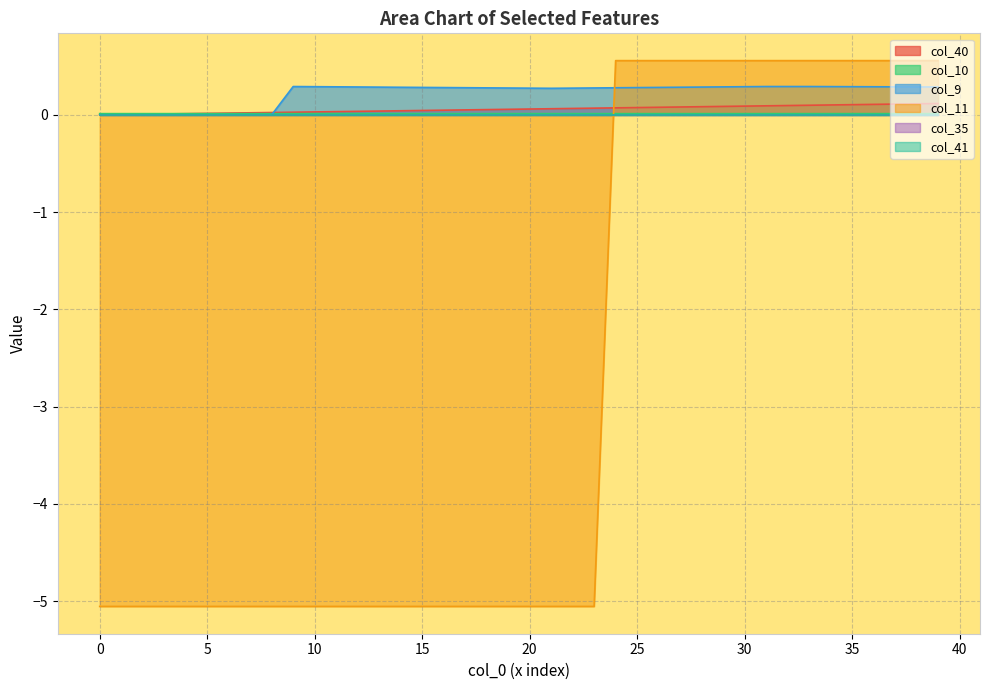

What is the smallest value displayed?

-5.1